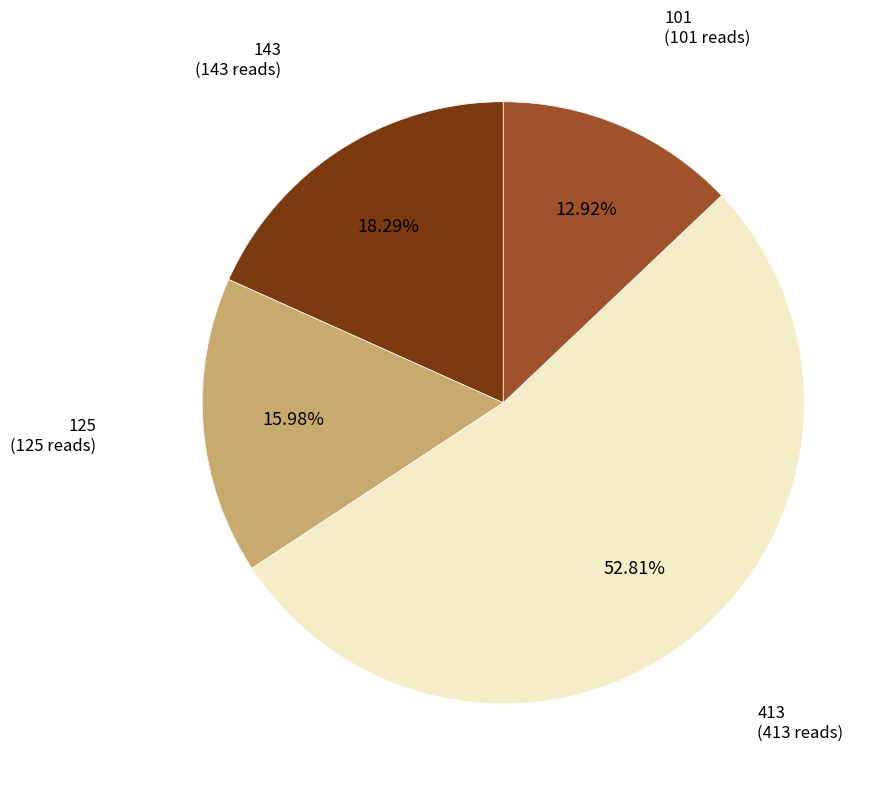

How many slices are in this pie chart?

4